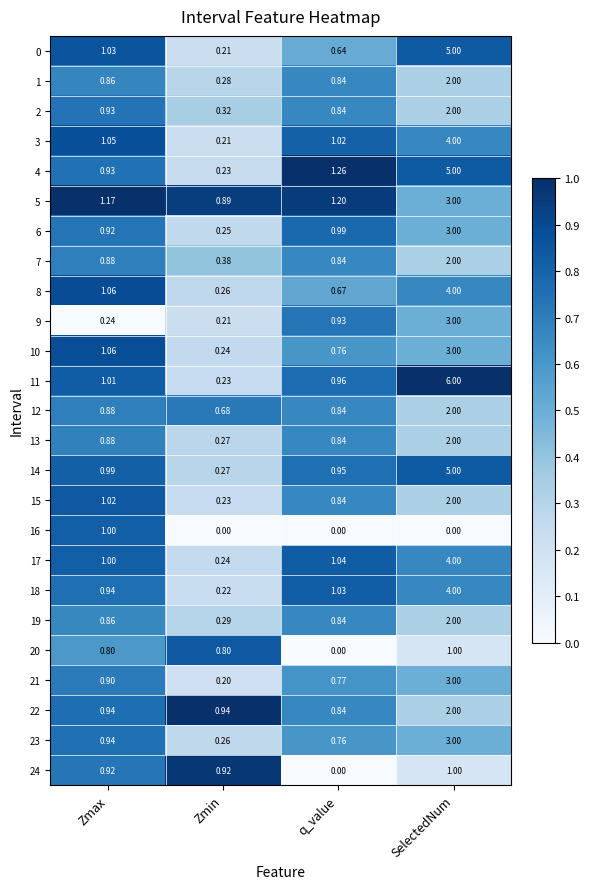

Where is 8 nearest to the value 2?

Zmax